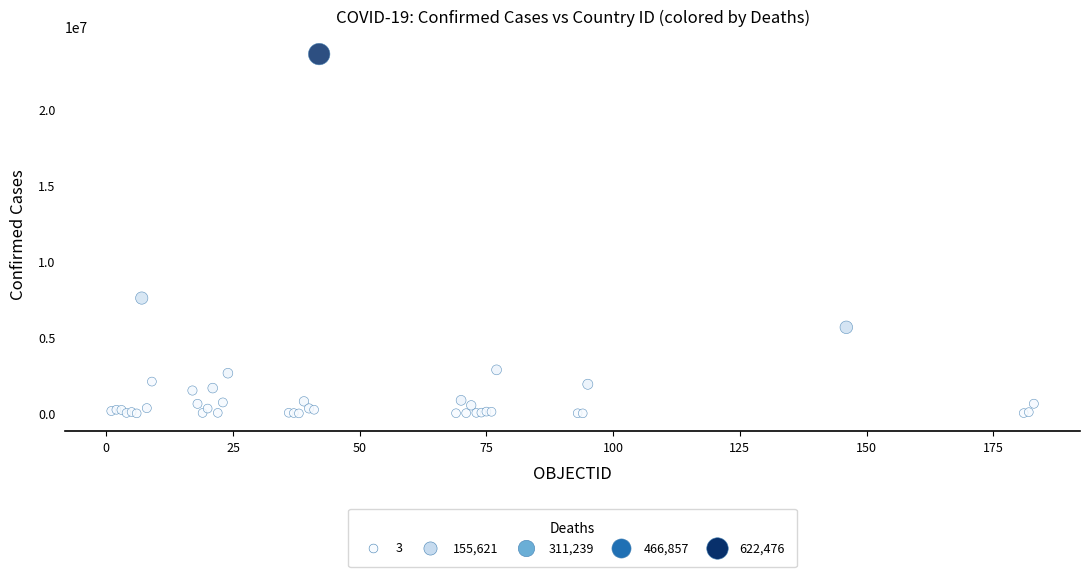

What Y value in the scatter plot is closest to 11799318?

7576335